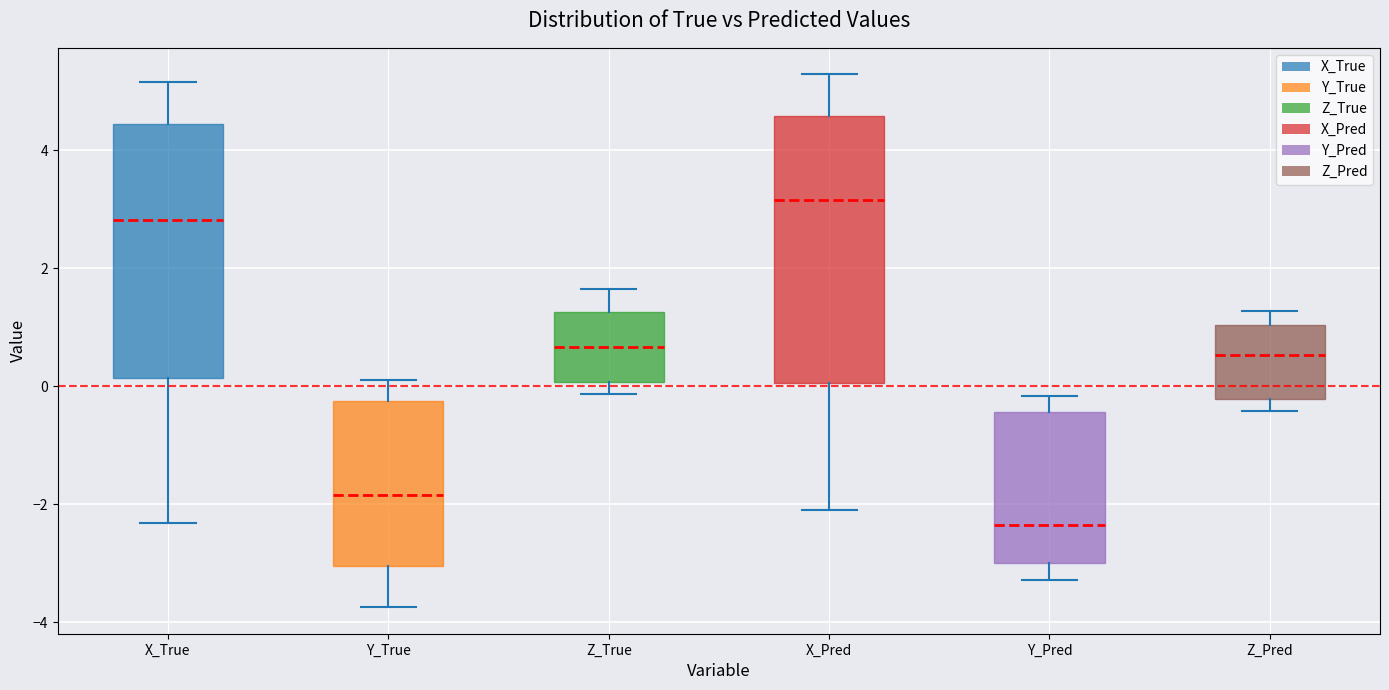

Which box's median line is the highest?

X_Pred